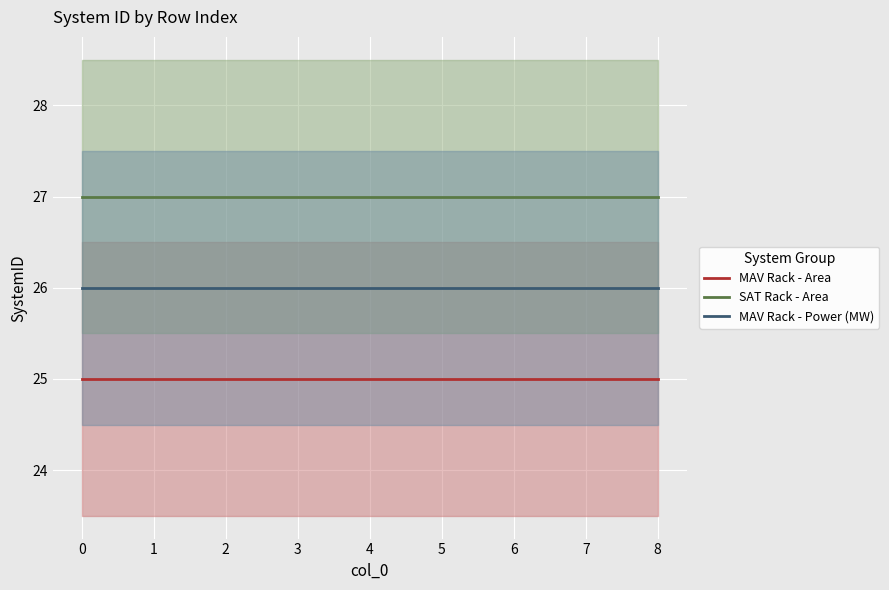

The SAT Rack - Area series shows 39 at 6. True or false?

False